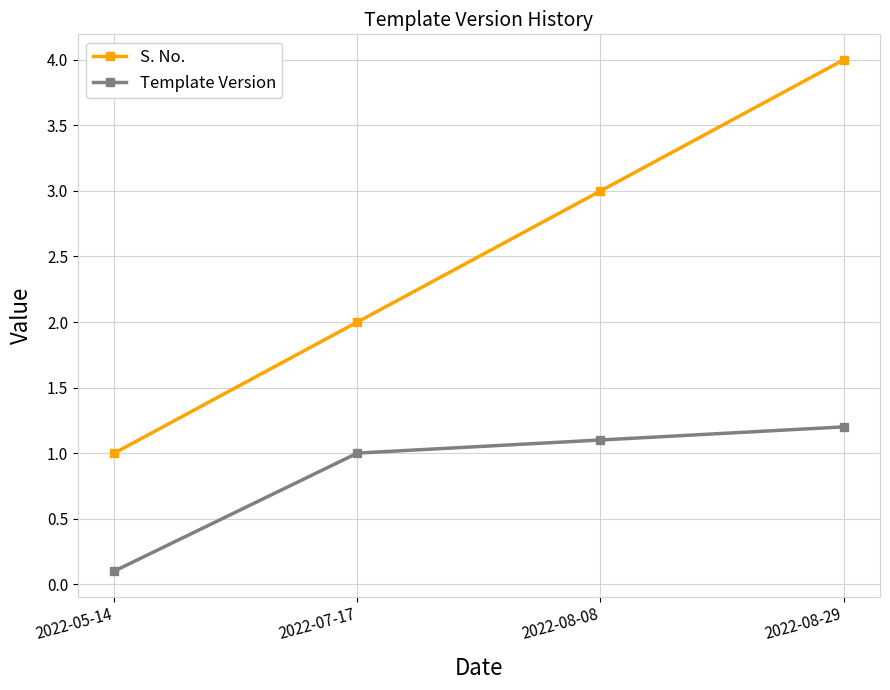

True or false: S. No. and Template Version cross at least once.

False